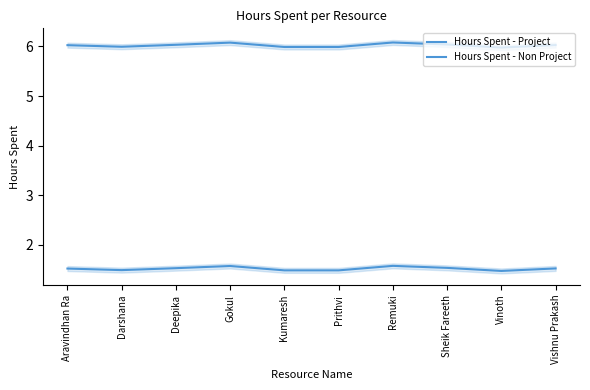

Does the chart have visible grid lines?

No